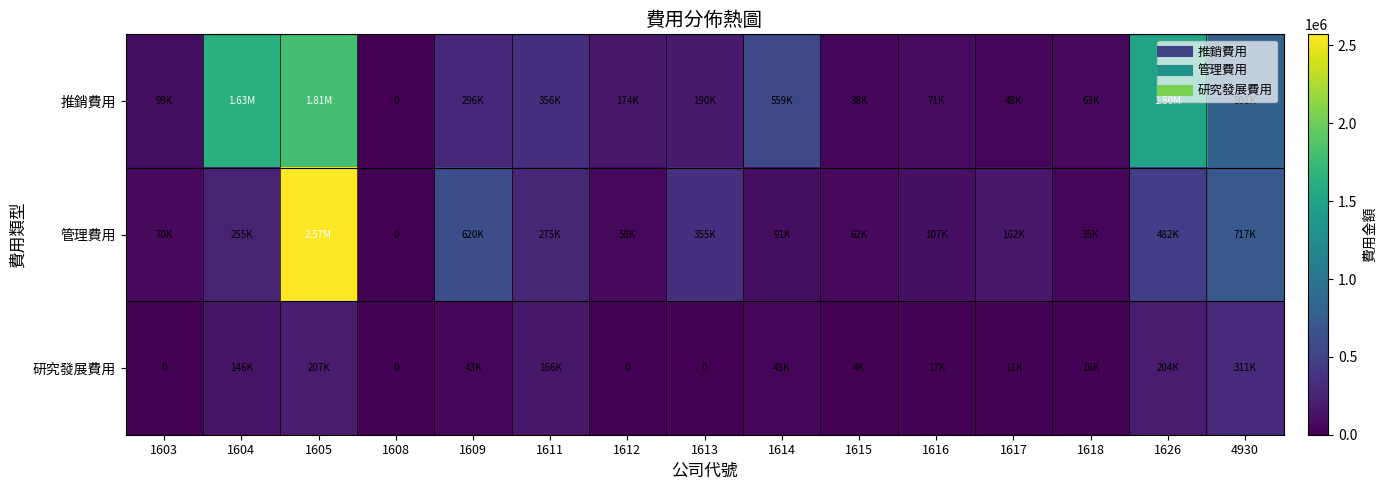

At which label does 研究發展費用 first exceed 17479?

1604